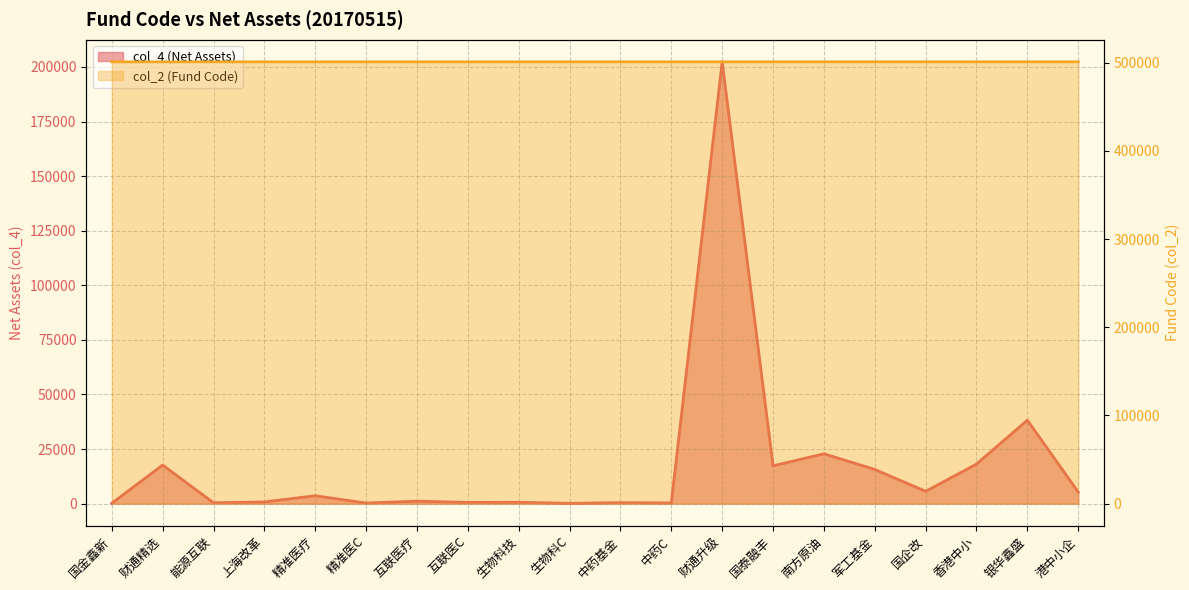

What are all the series names shown in the legend?

col_2, col_4